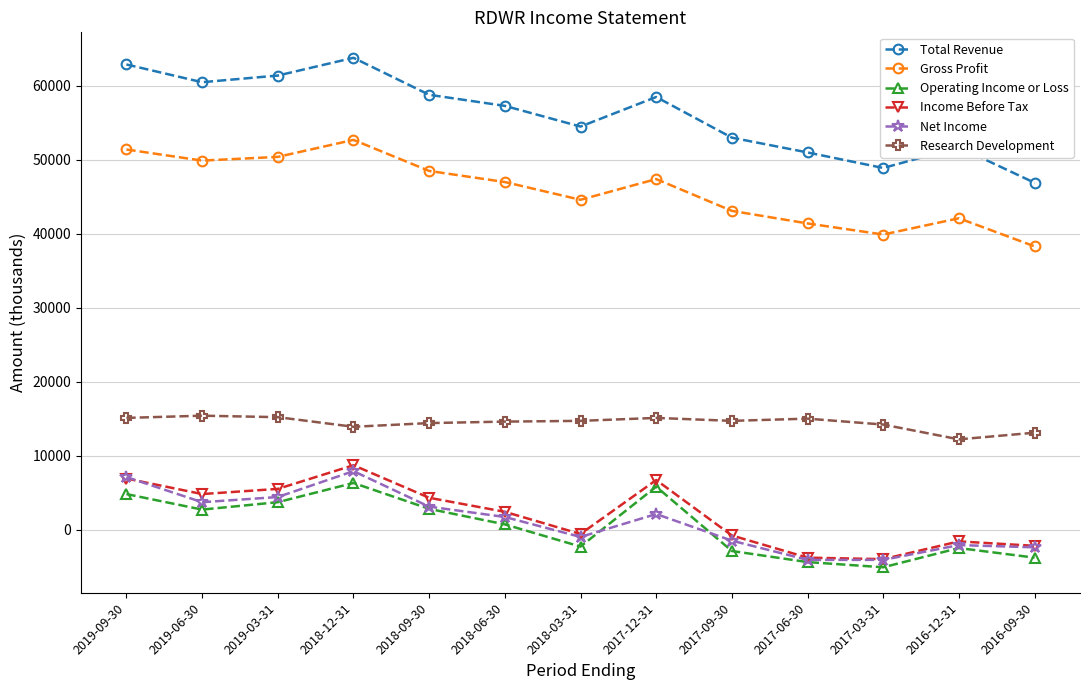

What is the average value of the Gross Profit series?

45900